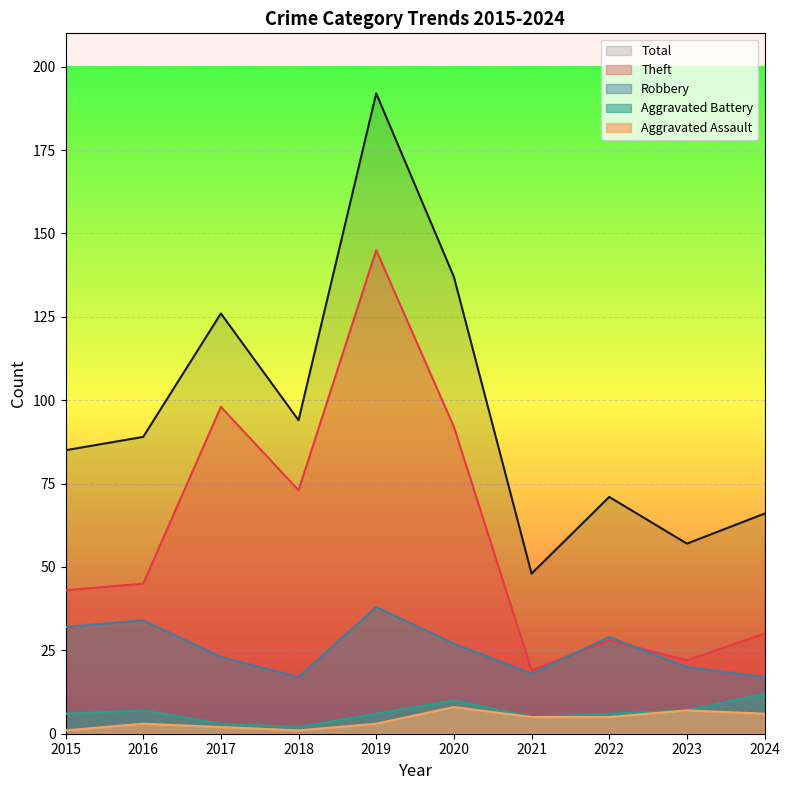

What are all the series names shown in the legend?

Total, Theft, Robbery, Aggravated Battery, Aggravated Assault